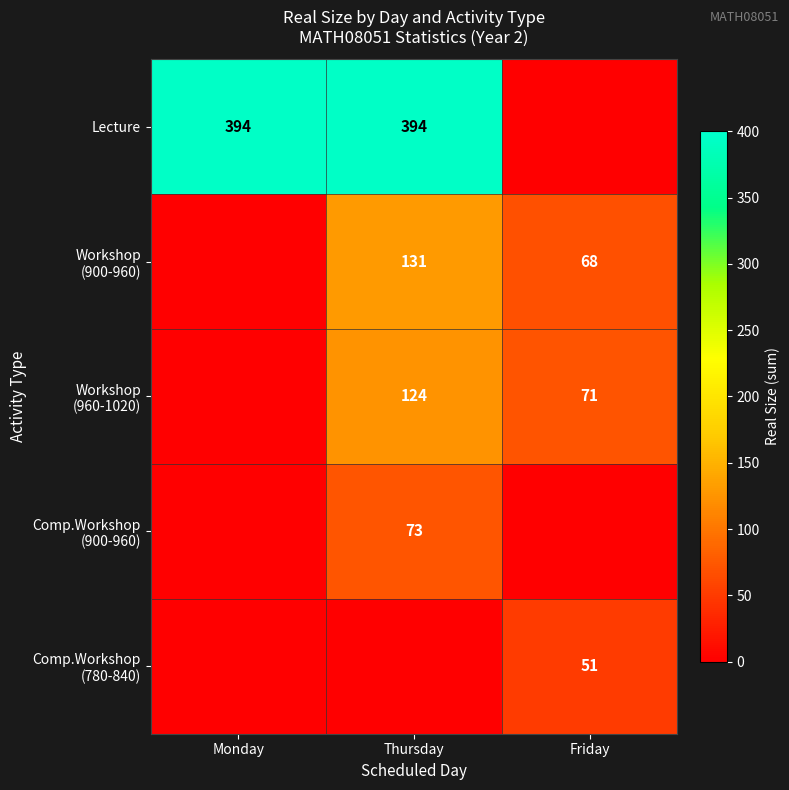

The Lecture series shows 394 at Monday. True or false?

True